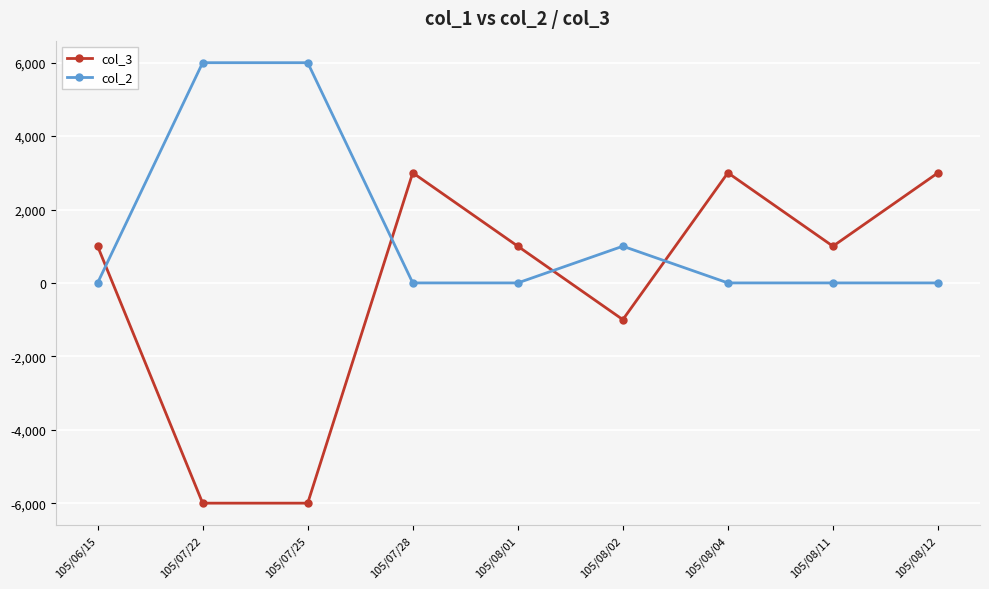

How many values in col_3 are below zero?

3